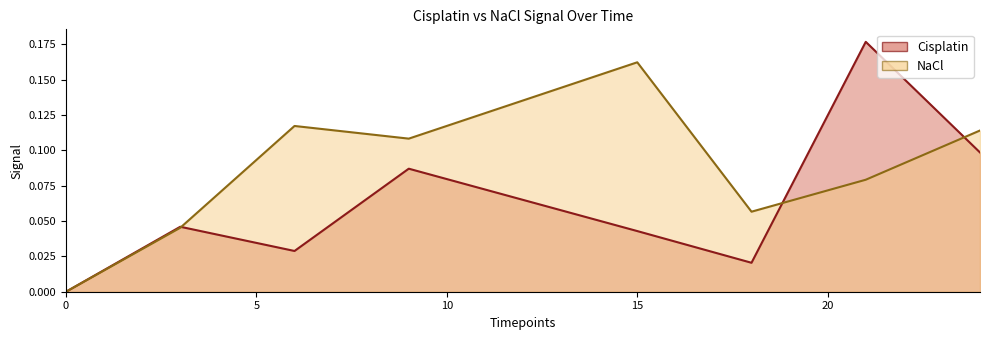

At which label does NaCl reach its peak?

15